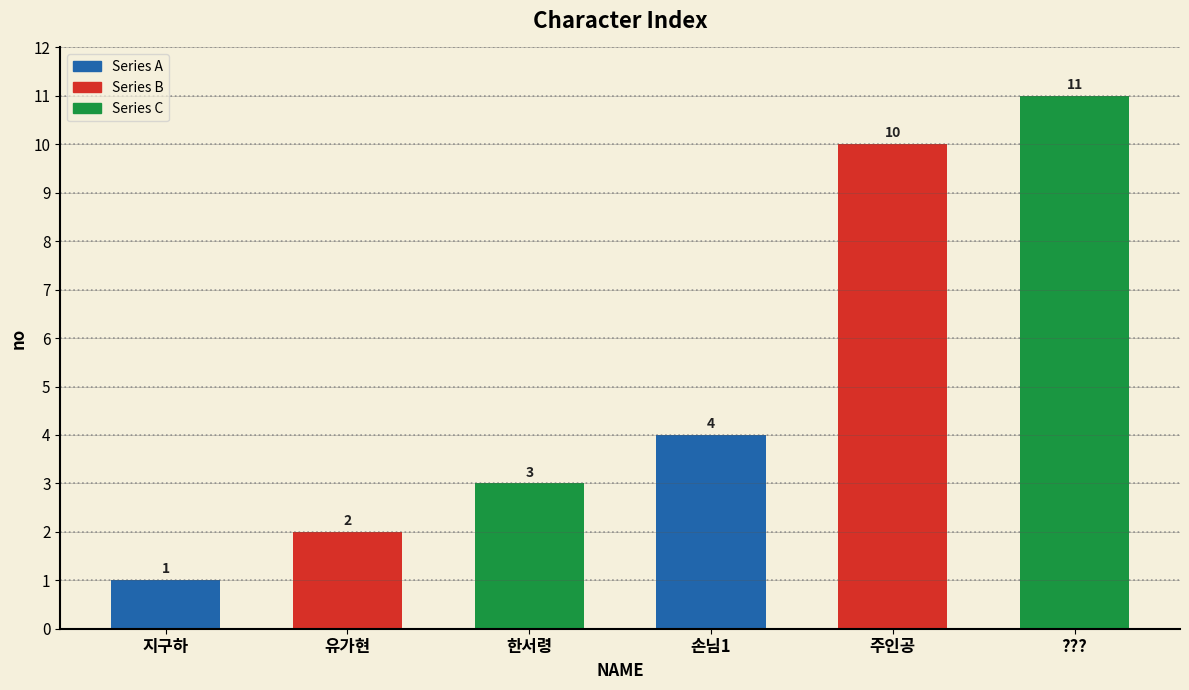

What is the value of the 2nd bar from the left?

2